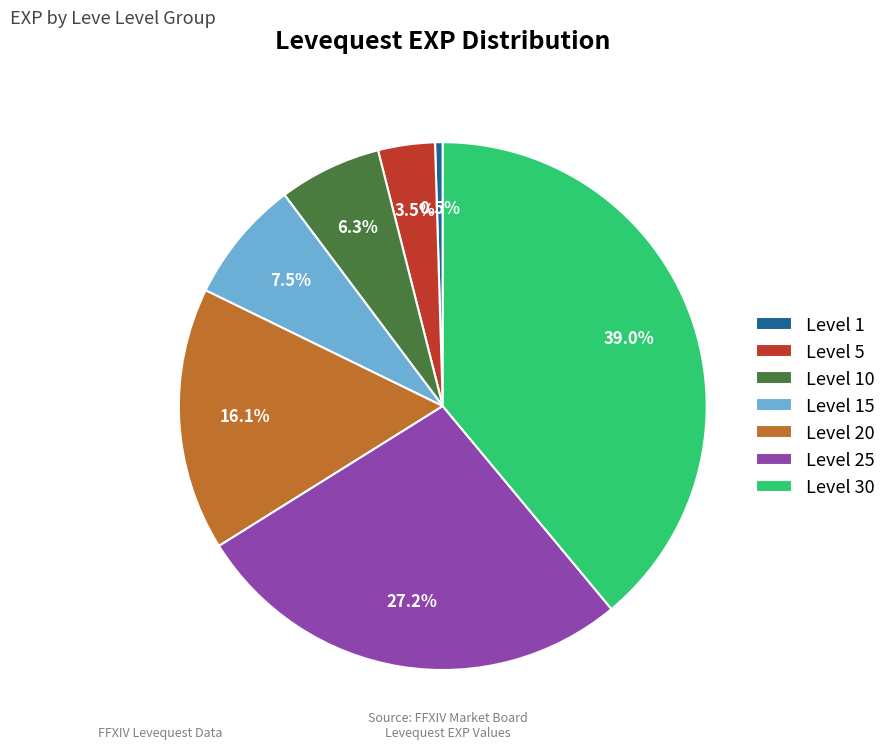

True or false: Level 25 accounts for 22% of the total.

False